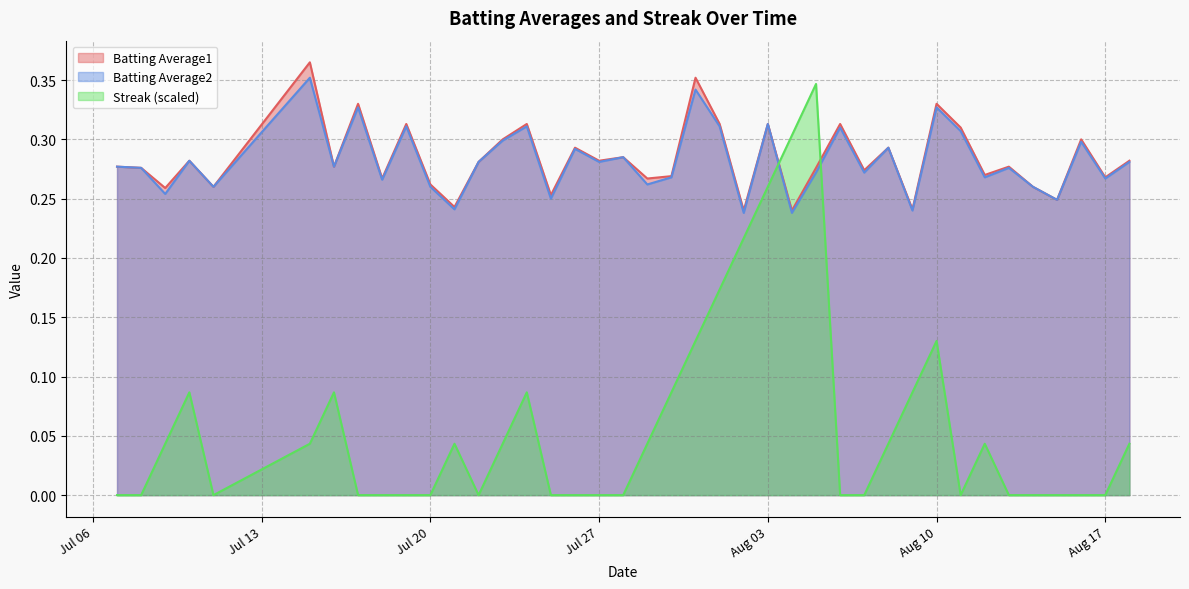

The value of Batting Average2 at 2010-08-16 is 0.4. True or false?

False